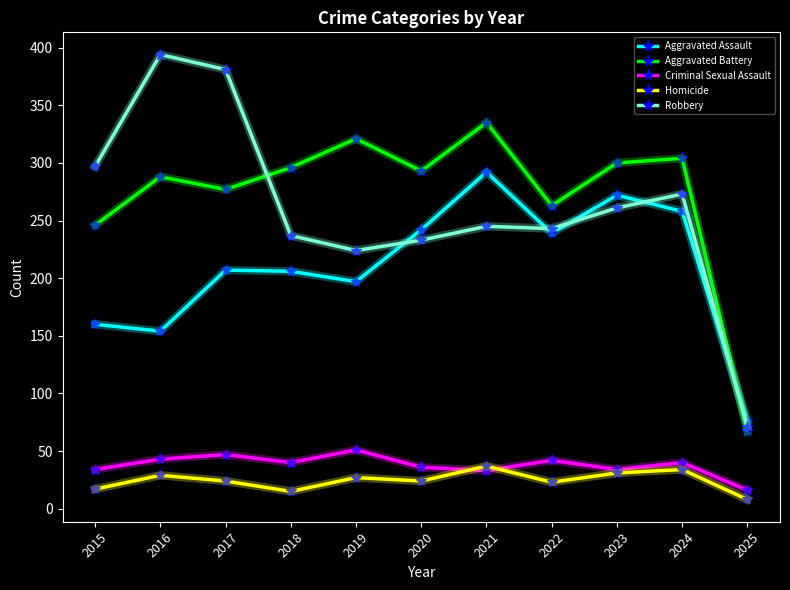

Read the Robbery value at 2017, to the nearest 50.

400